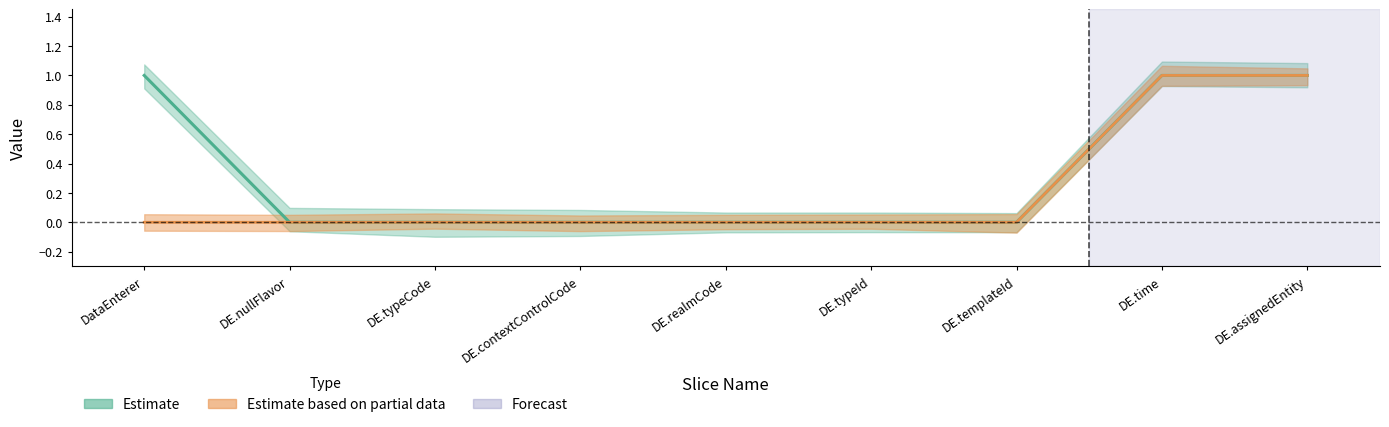

True or false: Base Min has a value of 0 at DE.nullFlavor.

True